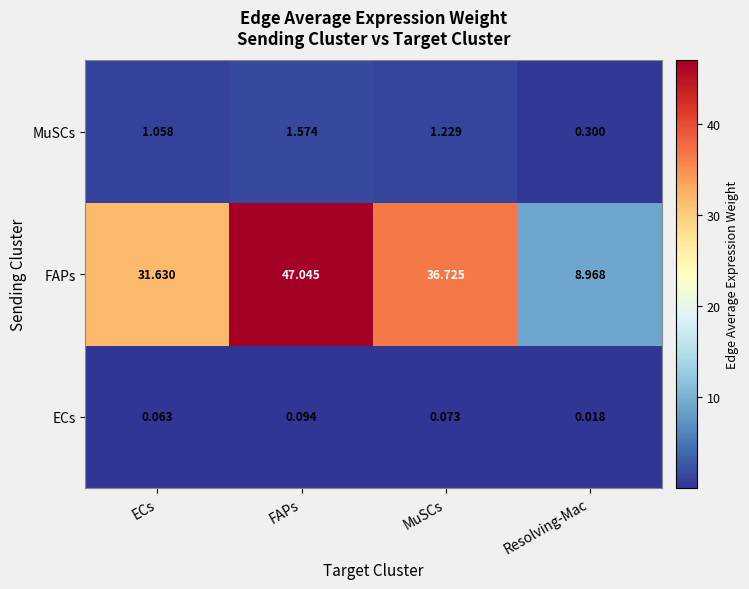

Is the value of FAPs at ECs greater than the value of MuSCs at FAPs?

Yes